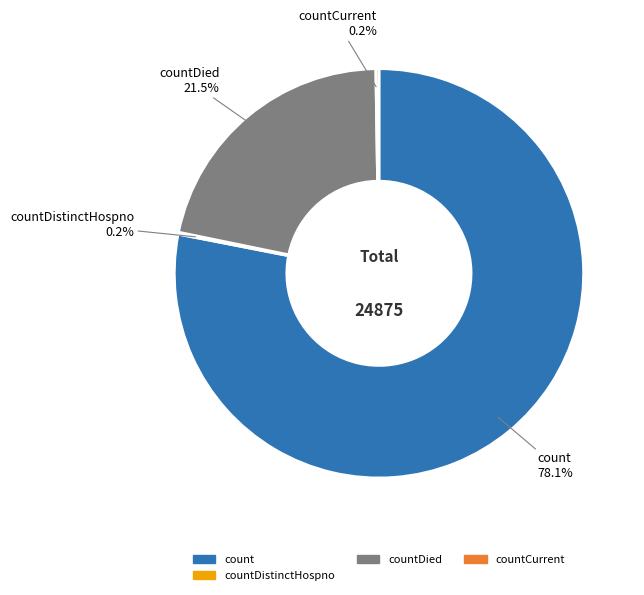

Is there a majority slice in this chart?

Yes